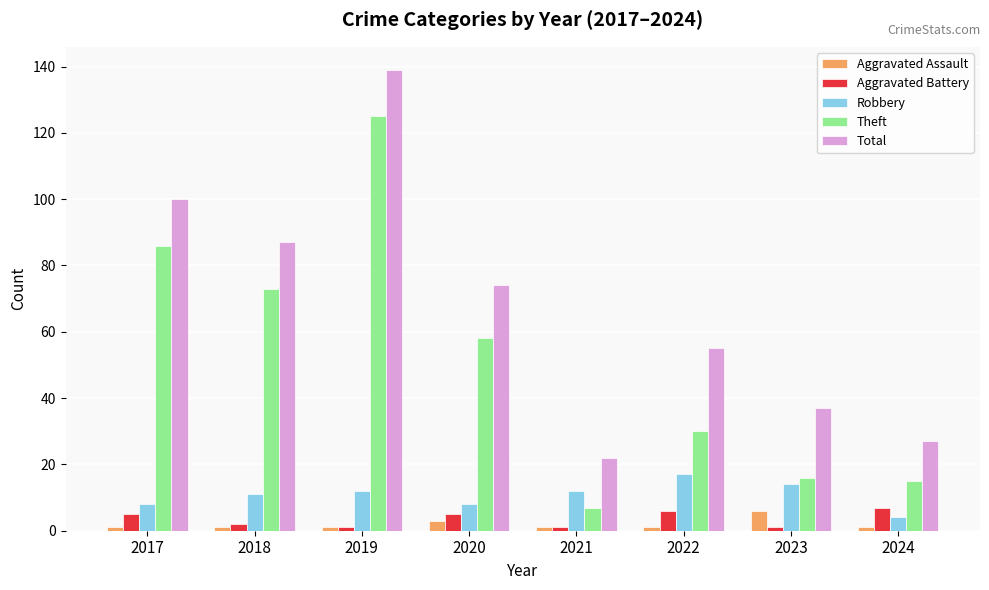

What is the value of the Theft bar at the 1st from the left?

86